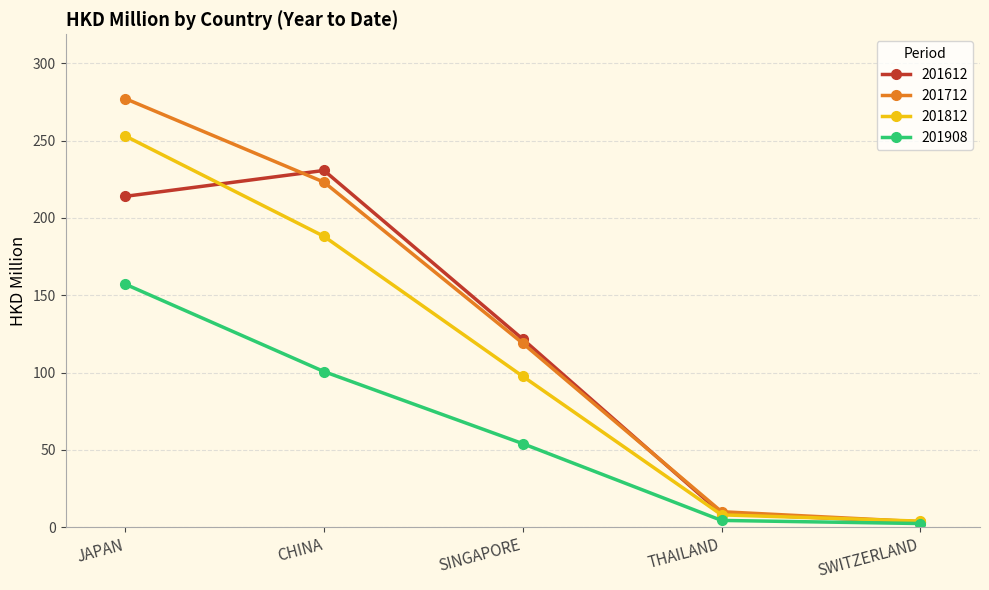

What is the spread (max minus min) of values at CHINA?

130.1